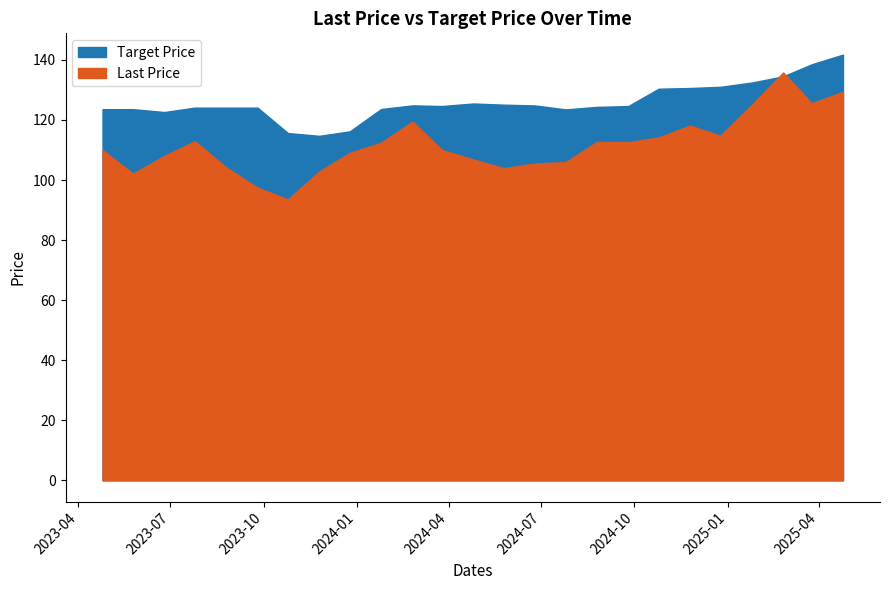

What is the label of the 3rd point from the right?

2025-02-25